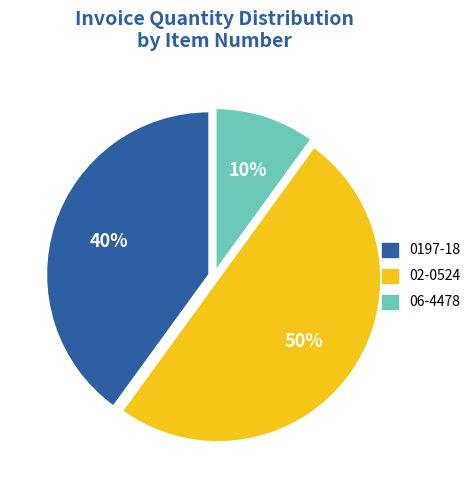

Which has a higher value, 02-0524 or 06-4478?

02-0524